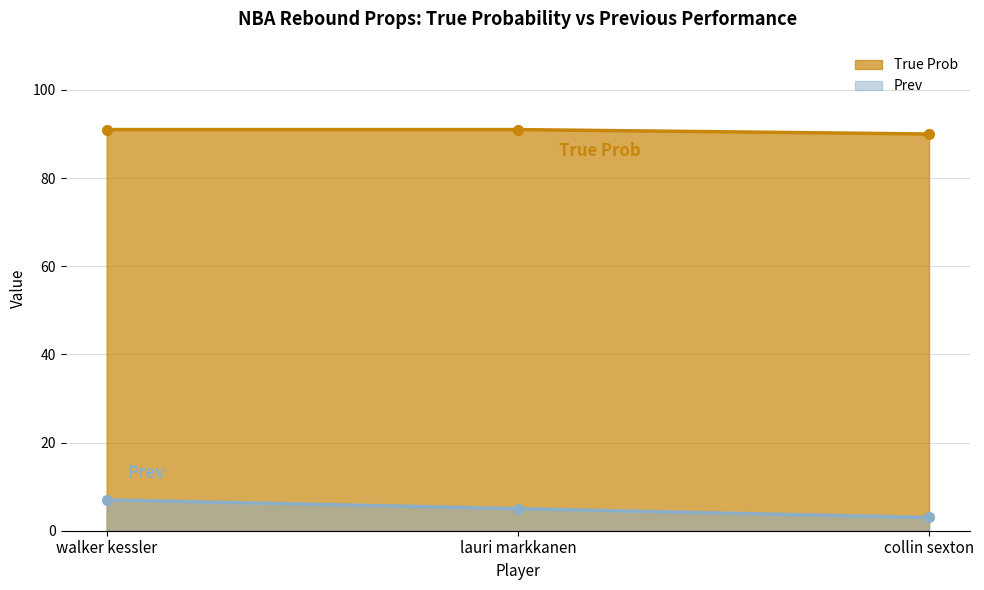

What are all the series names shown in the legend?

True Prob, Prev